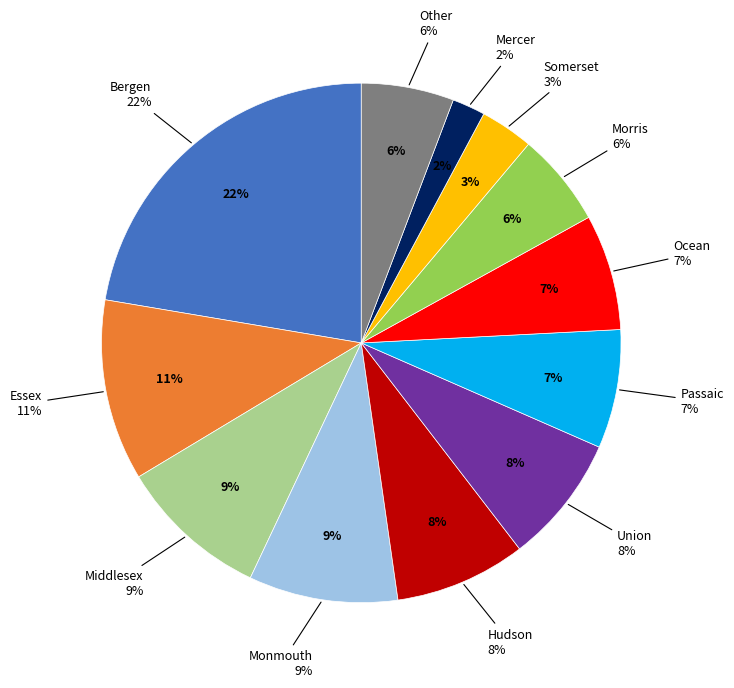

To the nearest percent, what portion does Somerset represent?

3%